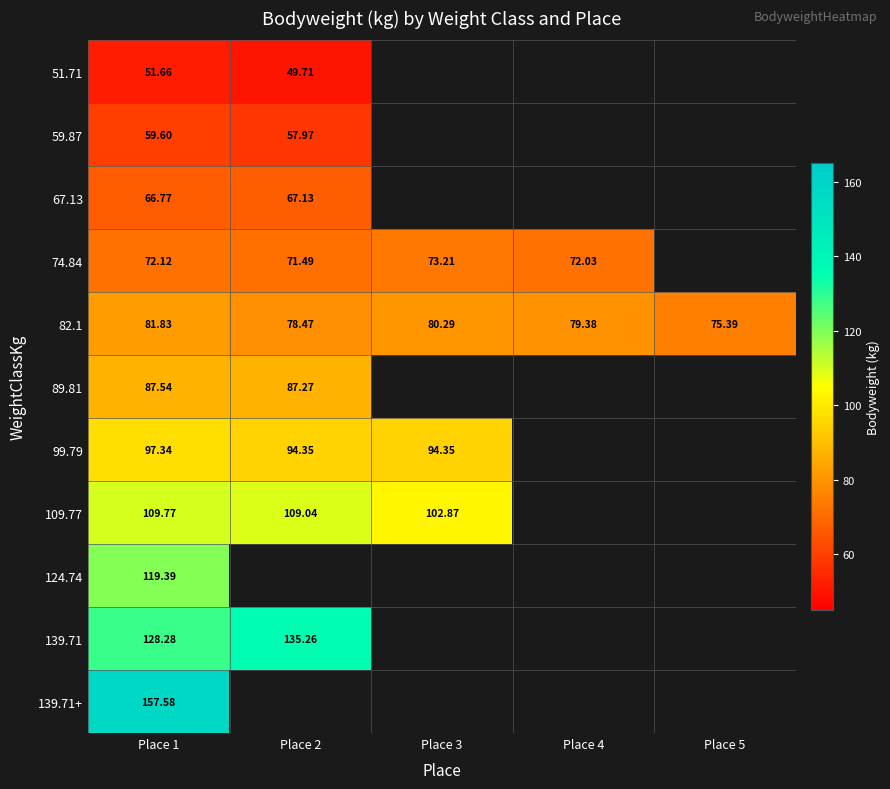

What is the difference between the maximum and minimum values in the 99.79 series?

3.0